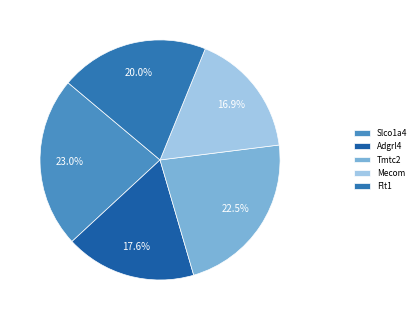

Which slice is the largest?

Slco1a4